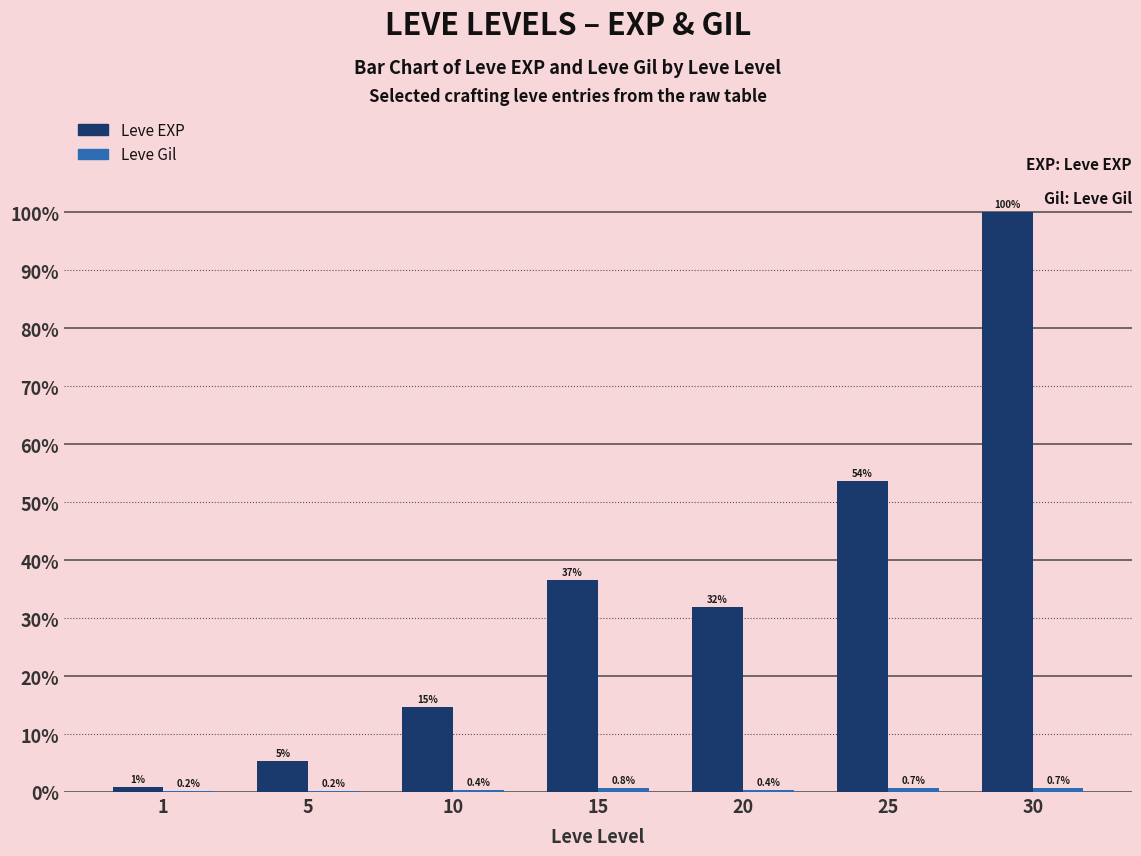

Where is Leve Gil nearest to the value 321?

10